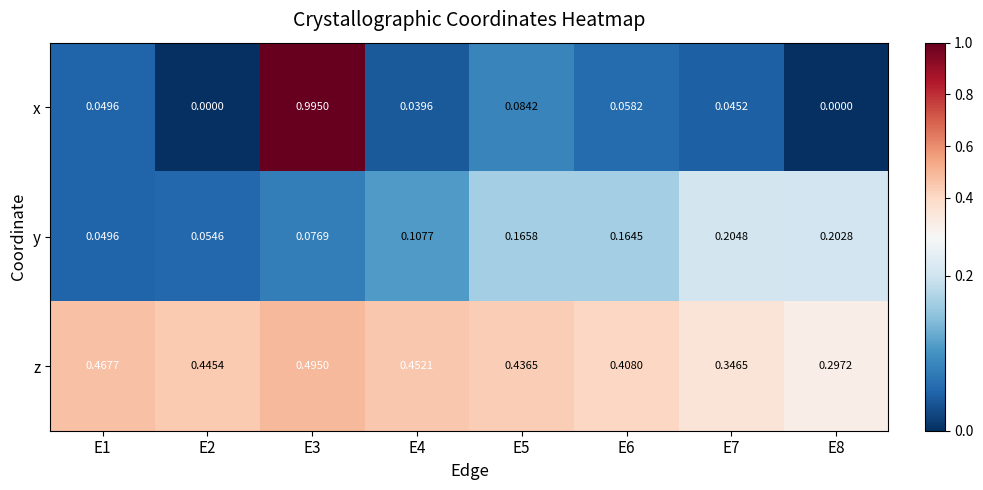

At E8, list the series in order from largest to smallest.

z, y, x